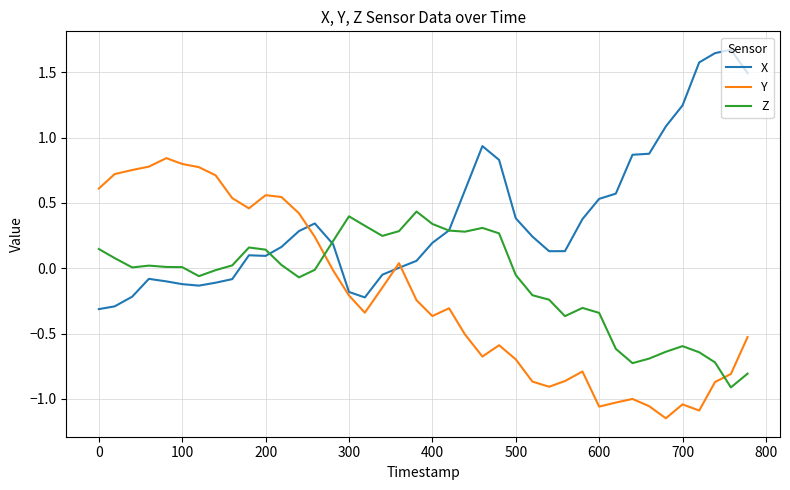

List the series in order of their overall mean, highest first.

X, Z, Y